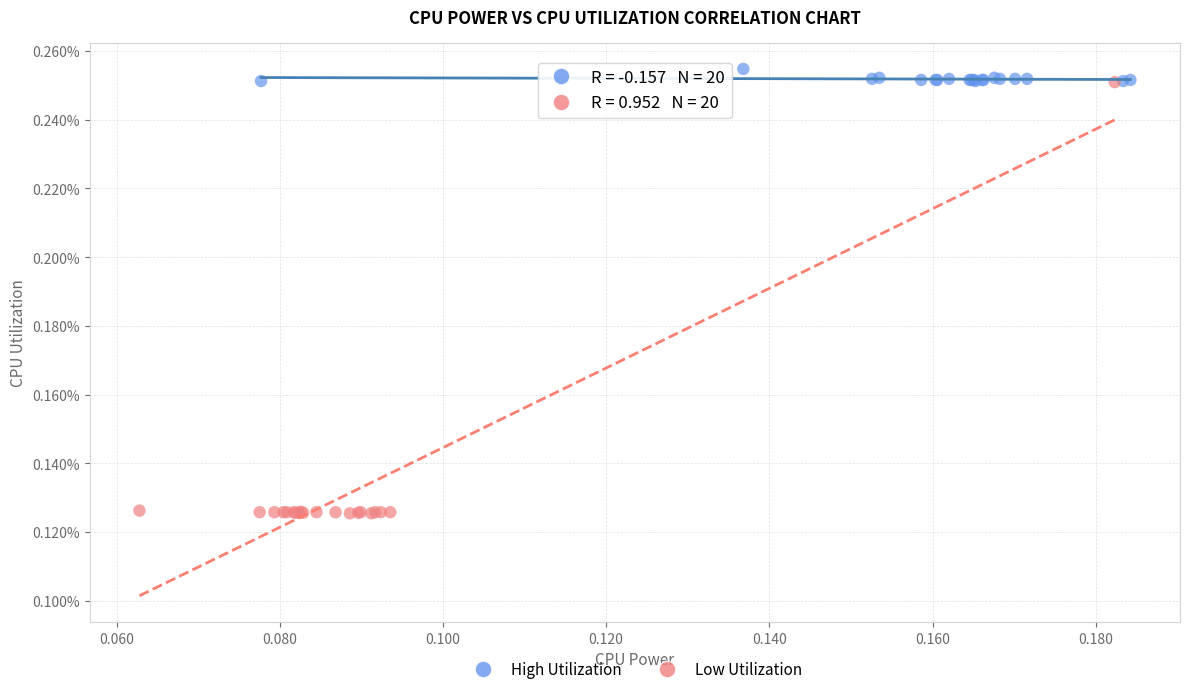

Which series has the widest spread of Y values?

Low Utilization